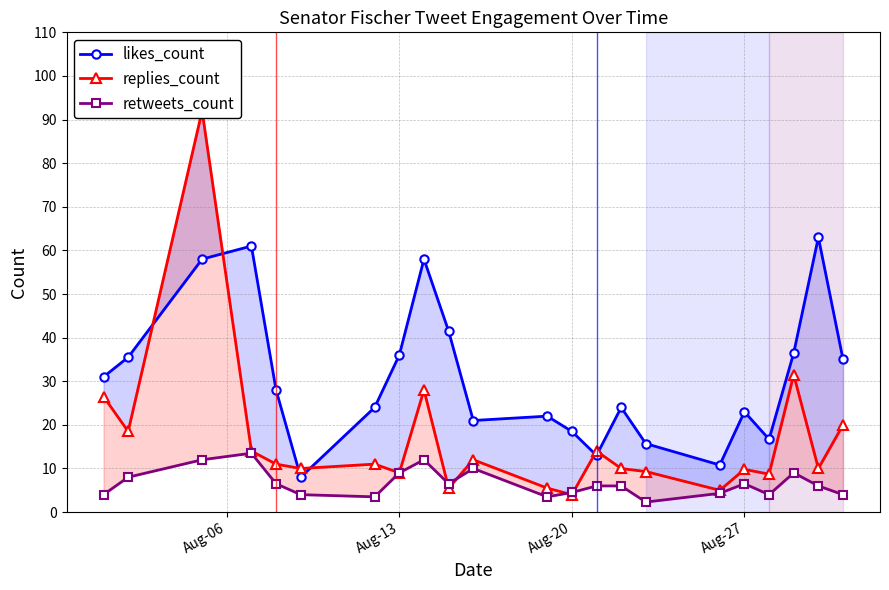

What is the difference between the maximum and minimum values in the replies_count series?

88.0